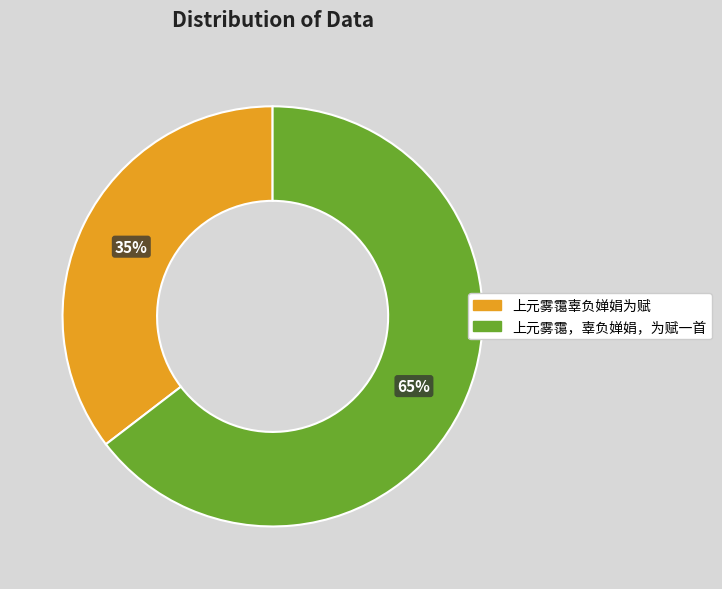

Which slice is the smallest?

上元雾霭辜负婵娟为赋